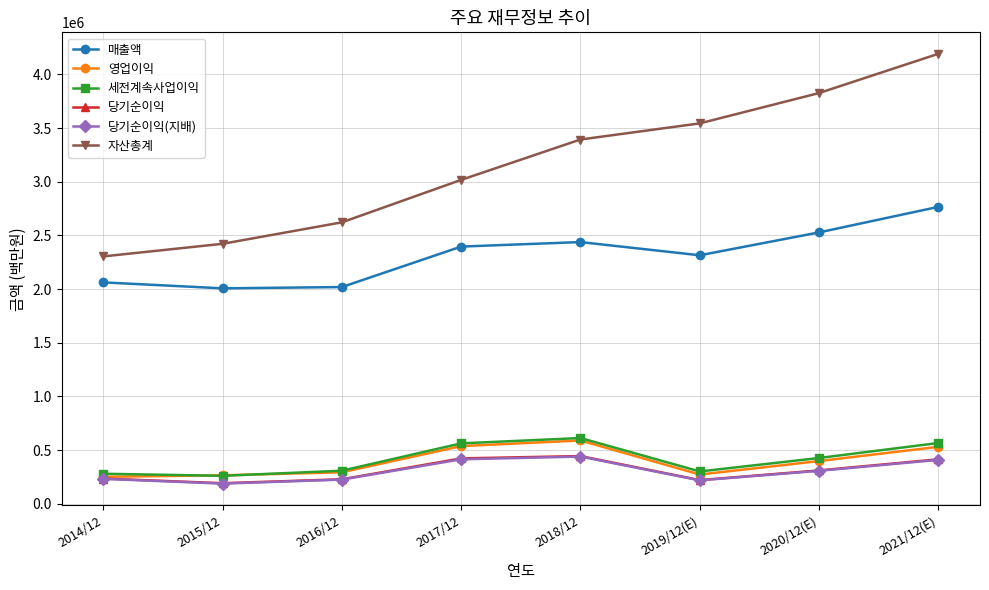

True or false: 당기순이익(지배) has a value of 186946 at 2015/12.

True